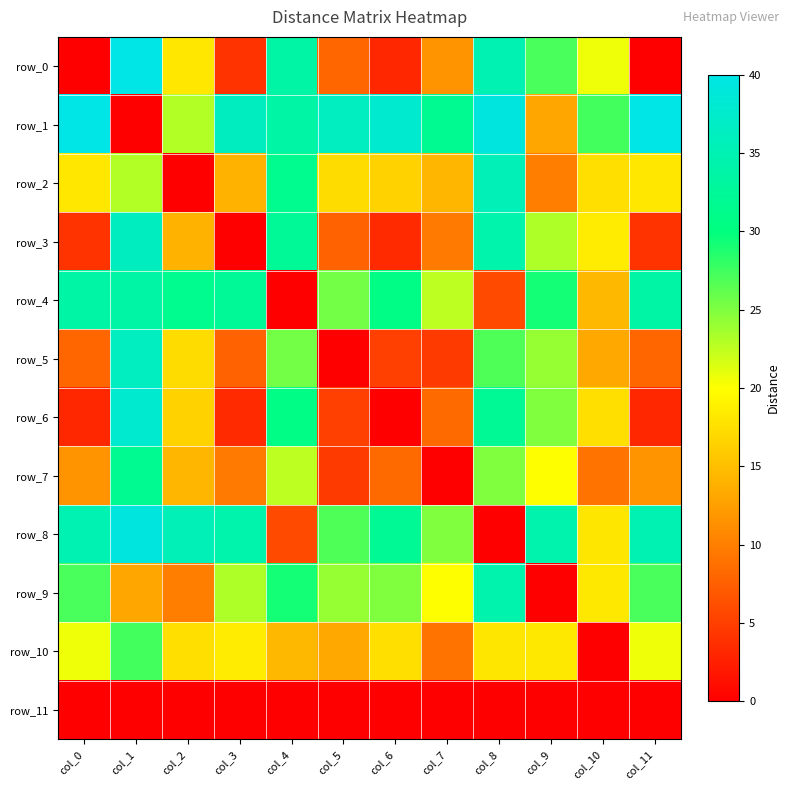

Is it true that row_10 equals 14.8 at col_1?

False